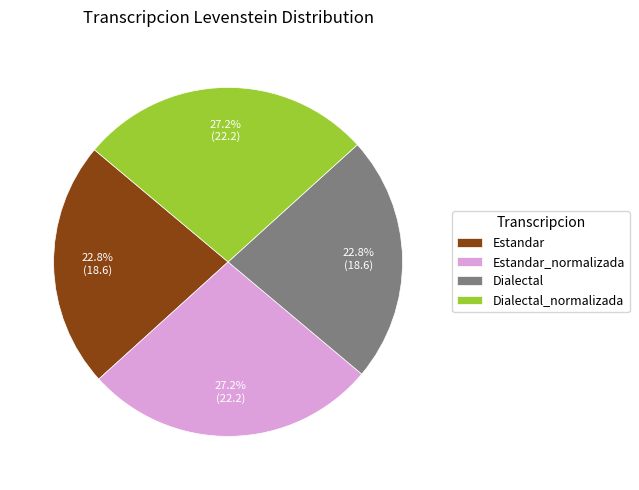

To the nearest percent, what is the average slice percentage?

25%